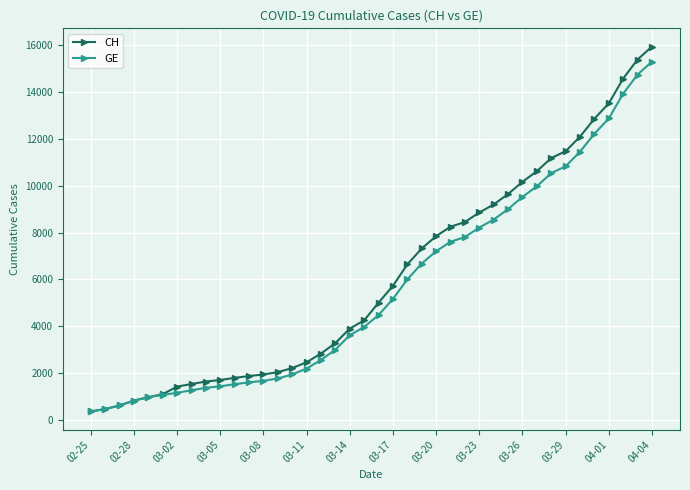

Which series has the largest total across all categories?

CH